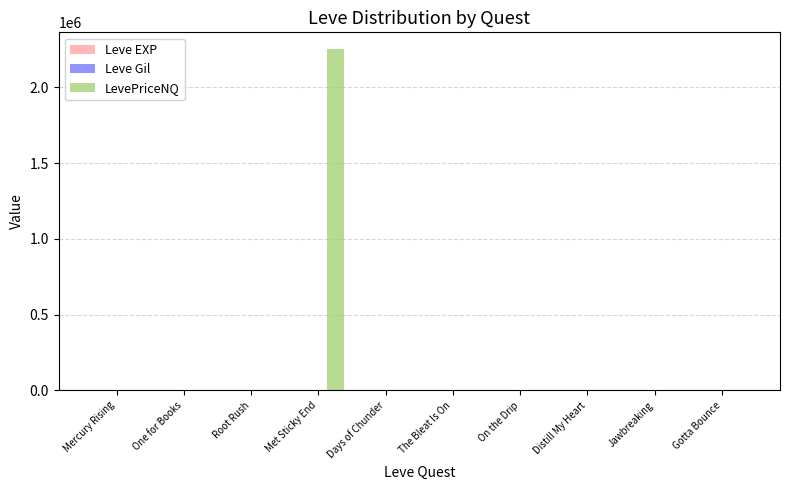

What is the spread (max minus min) of values at One for Books?

2040.0